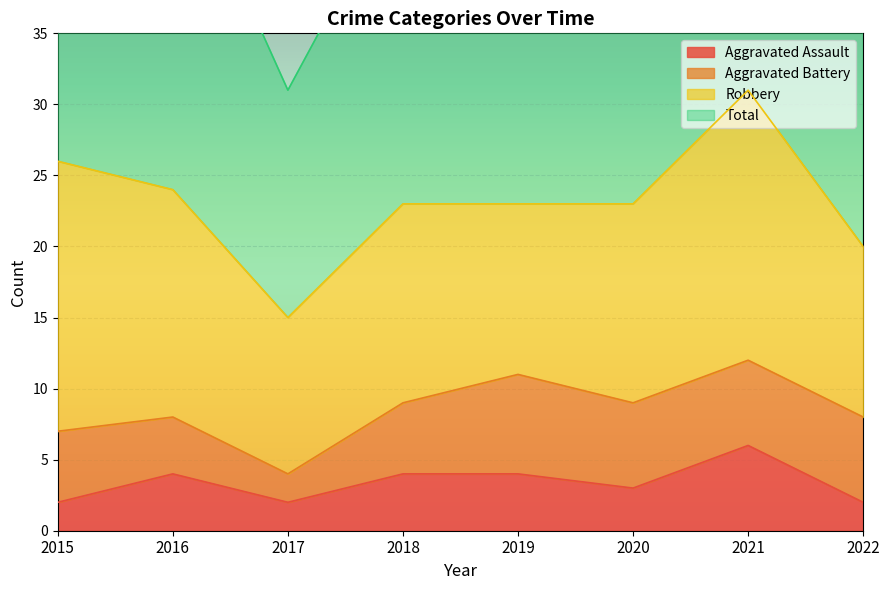

True or false: Total has more than 0 interior local peaks.

True